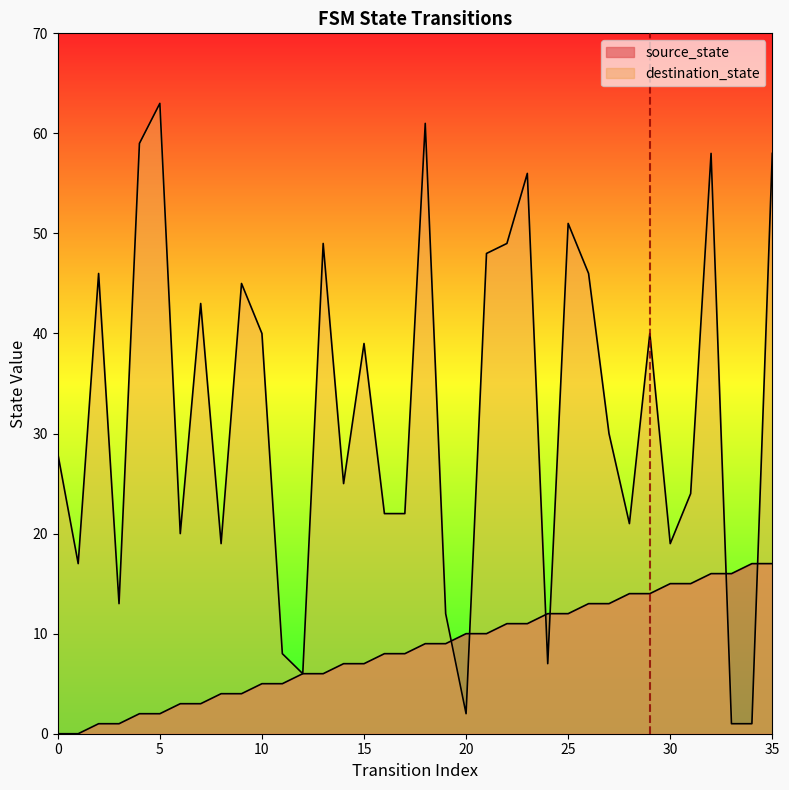

List the series in order of their peak value, lowest first.

source_state, destination_state